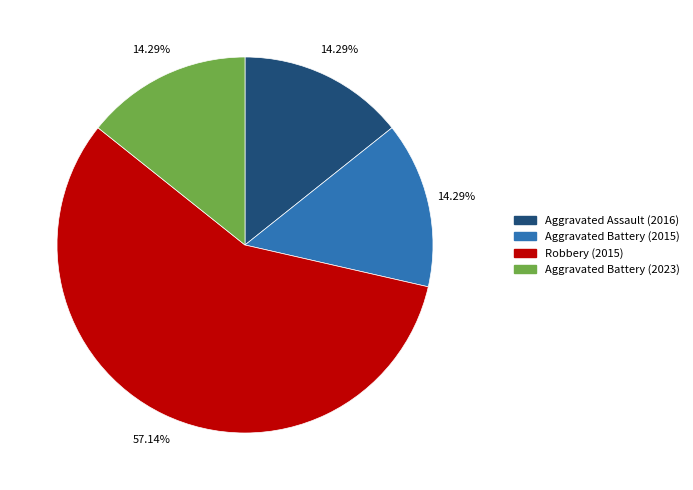

Which category has the biggest portion of the pie?

Robbery (2015)